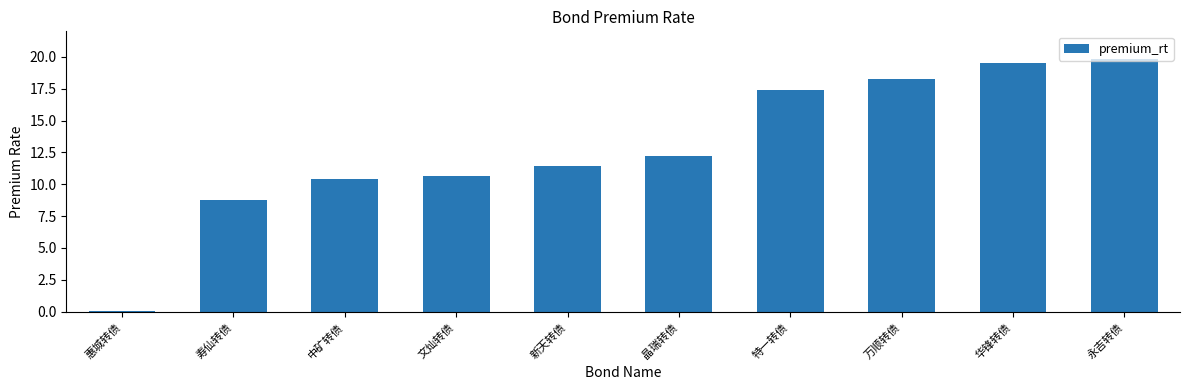

The chart shows a value of 26.8 at 永吉转债. True or false?

False